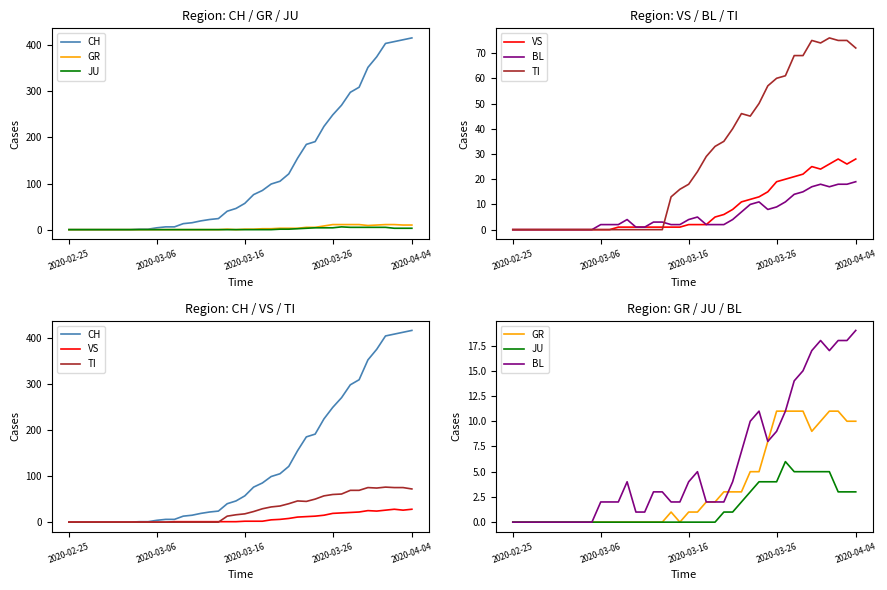

True or false: CH and TI intersect in this chart.

False